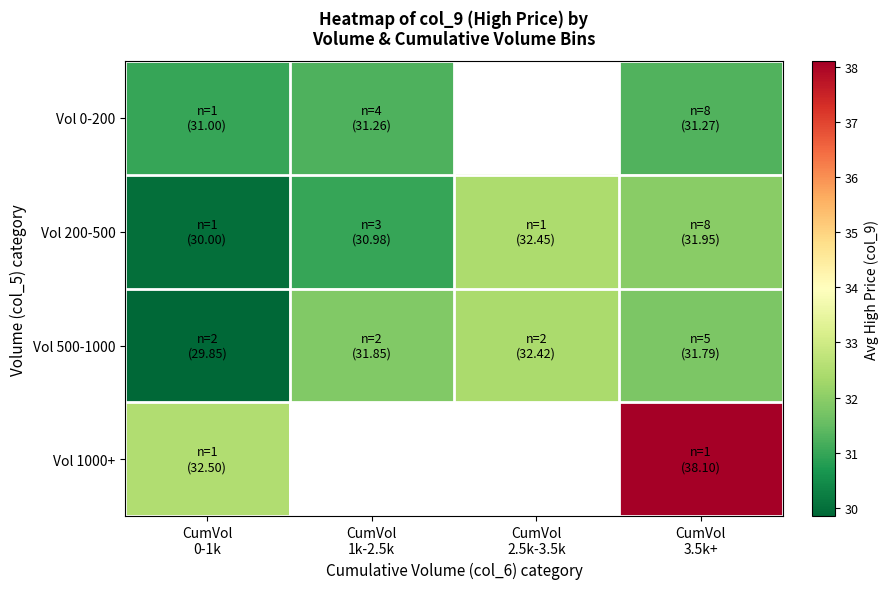

What is the difference between the maximum and minimum values in the Vol 0-200 series?

0.3